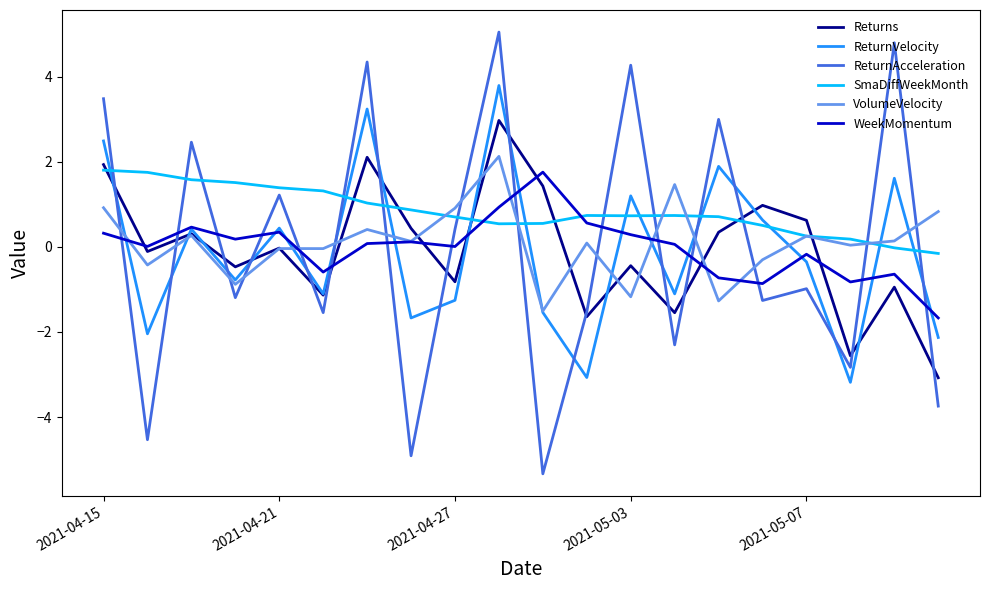

What is the minimum value shown in the chart?

-5.3